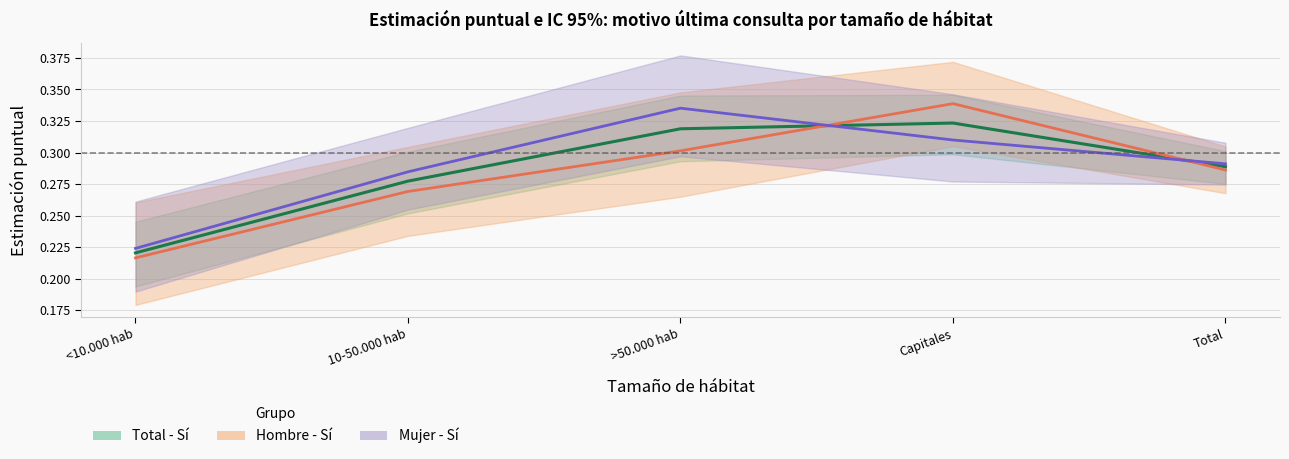

Reading left to right, list all the values displayed in this chart.

Total - Sí (Estimación): <10.000 hab=0.2	10-50.000 hab=0.3	>50.000 hab=0.3	Capitales=0.3	Total=0.3
Hombre - Sí (Estimación): <10.000 hab=0.2	10-50.000 hab=0.3	>50.000 hab=0.3	Capitales=0.3	Total=0.3
Mujer - Sí (Estimación): <10.000 hab=0.2	10-50.000 hab=0.3	>50.000 hab=0.3	Capitales=0.3	Total=0.3